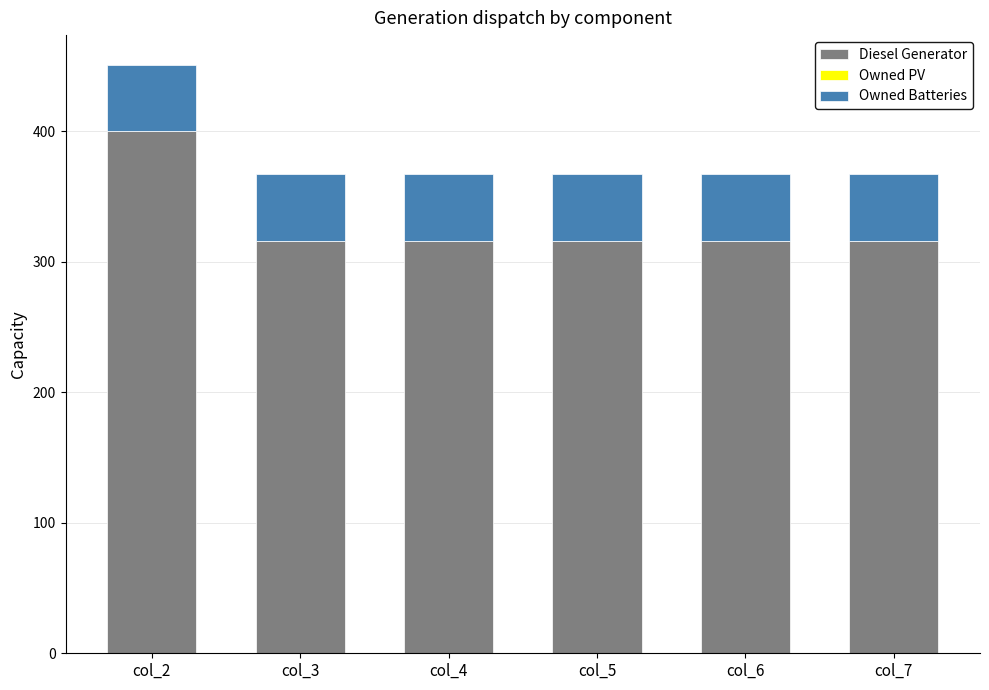

At which category is the sum across all series the highest?

col_2